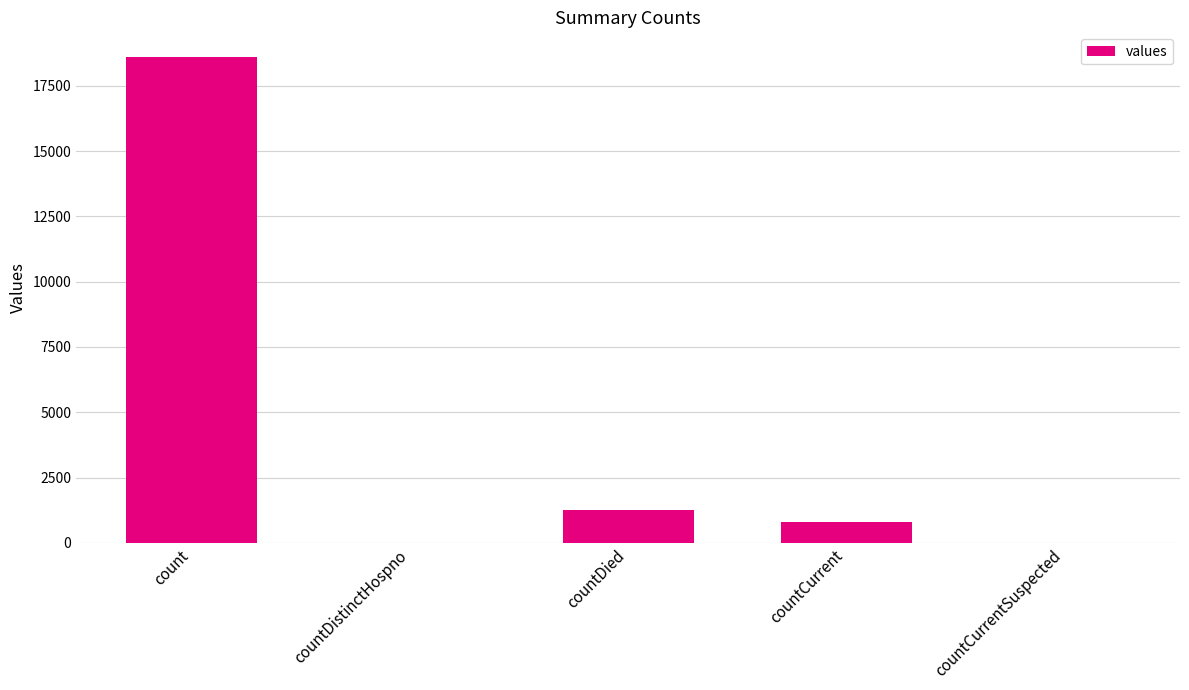

Is it true that the value at count is 25974?

False